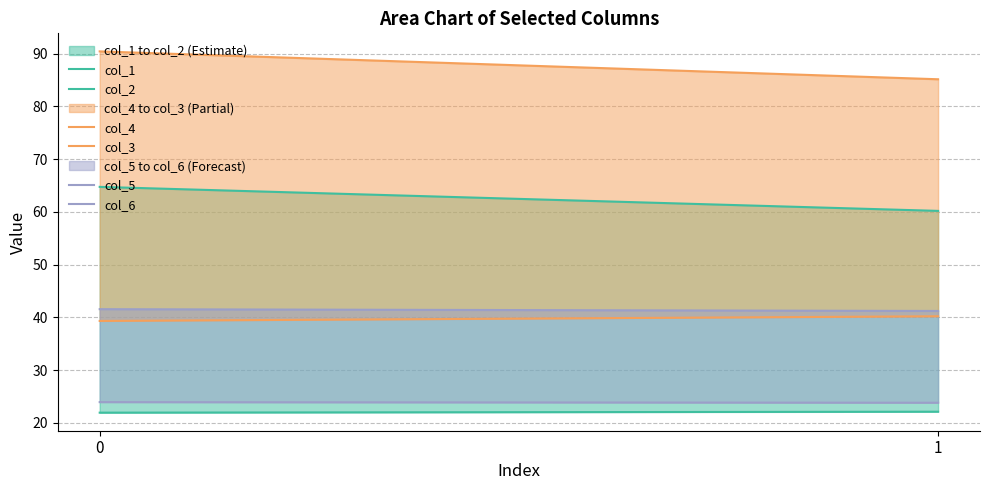

What is the difference between the highest and lowest values at 0?

68.5